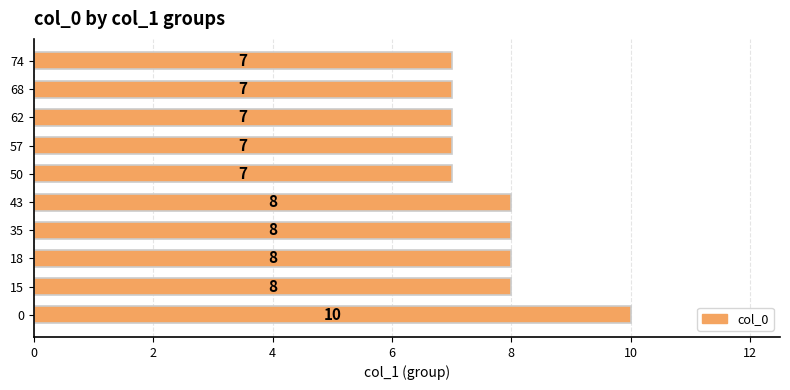

What is the sum of all values?

77